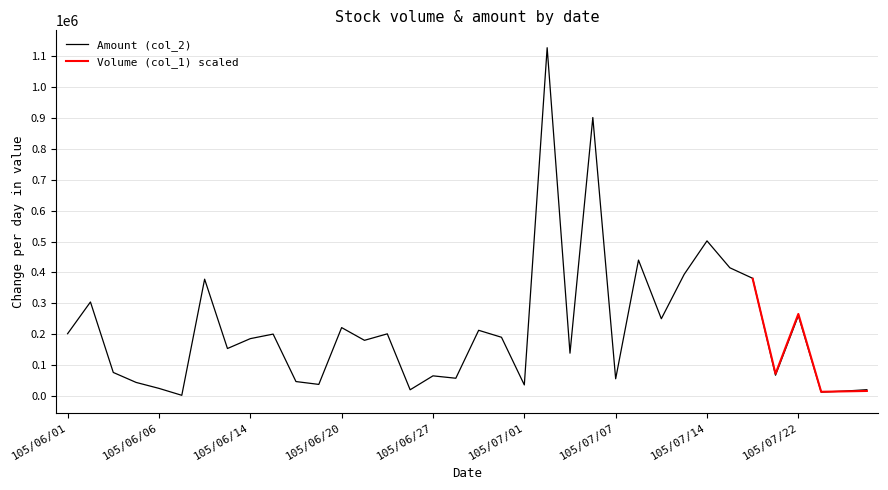

True or false: the data has more than 1 interior local peaks.

True